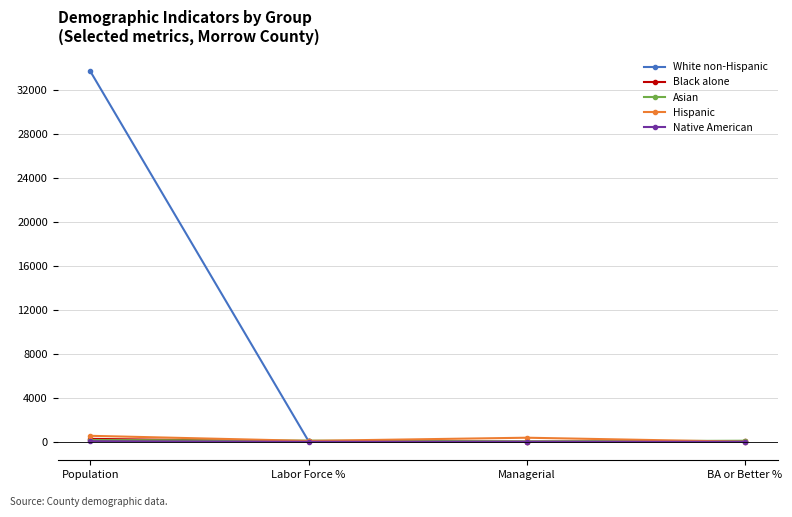

What is the difference between the maximum and second lowest values in the Native American series?

46.0